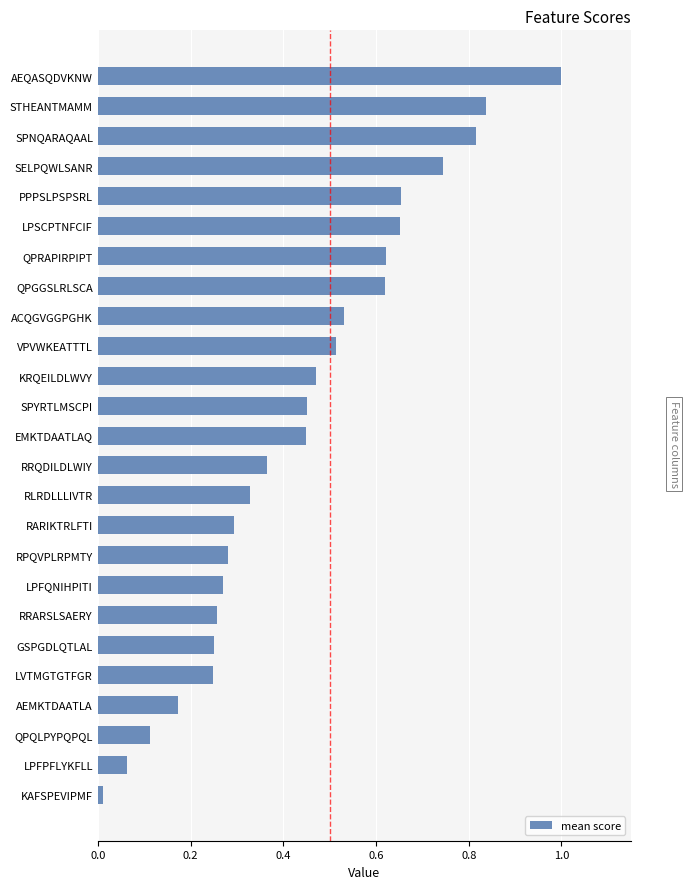

True or false: the data shows 1.6 at AEQASQDVKNW.

False